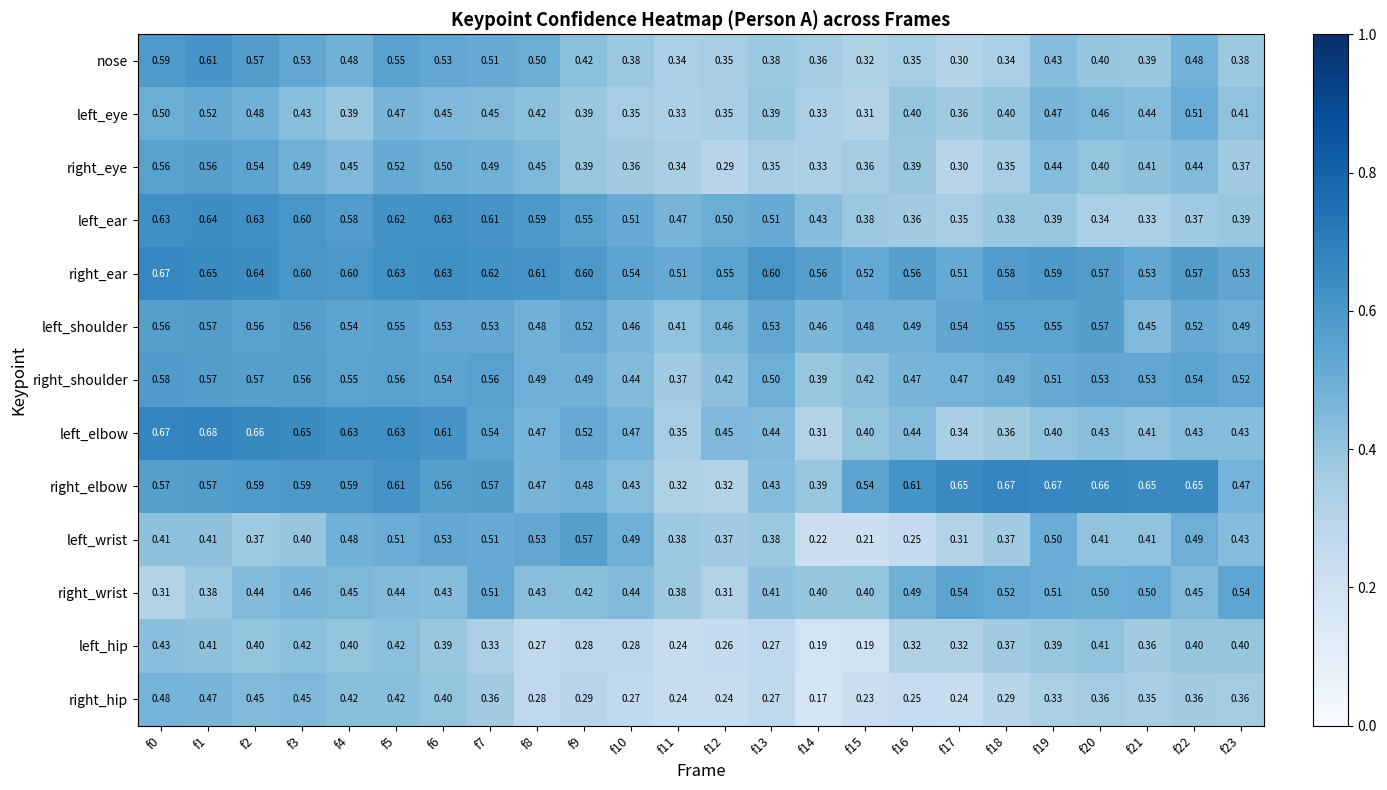

Which series has the largest total across all categories?

right_ear